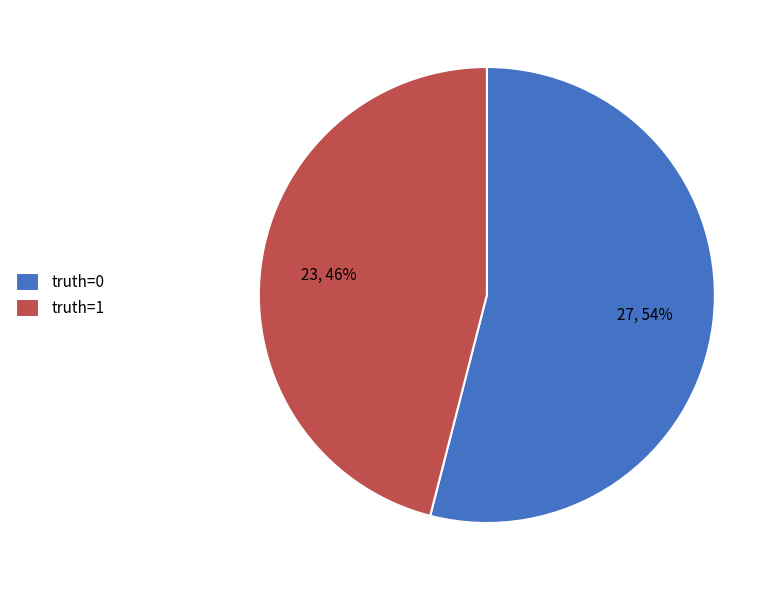

To the nearest percent, what is the average slice percentage?

50%